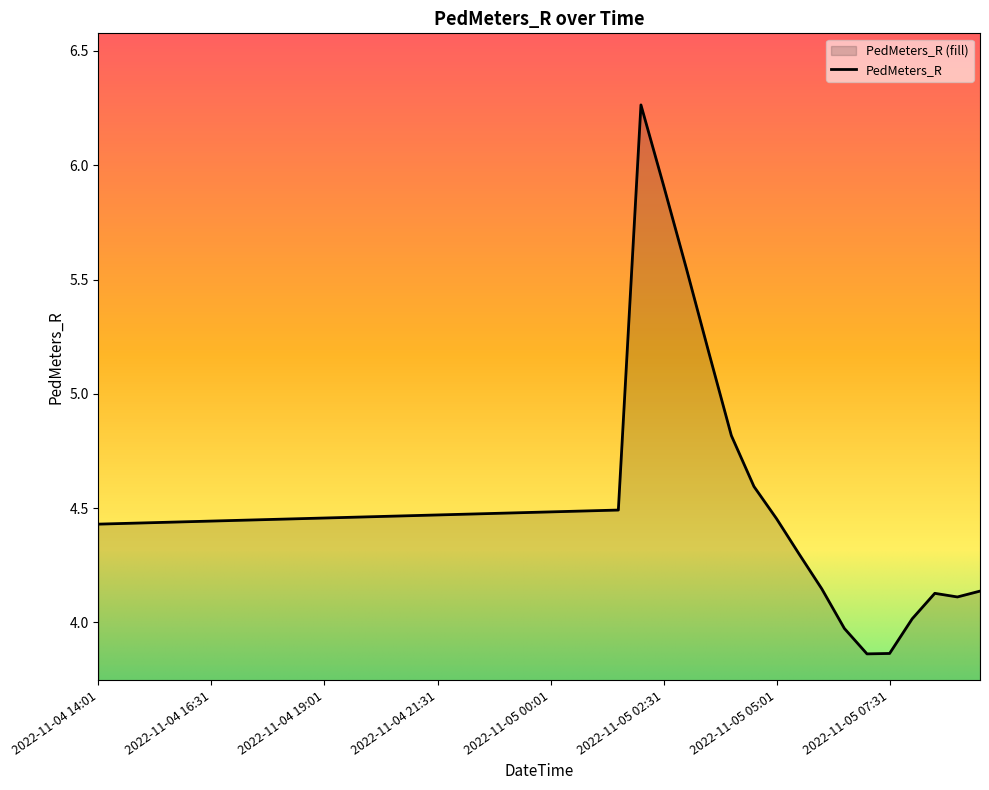

What is the value of the 36th point from the left?

3.9